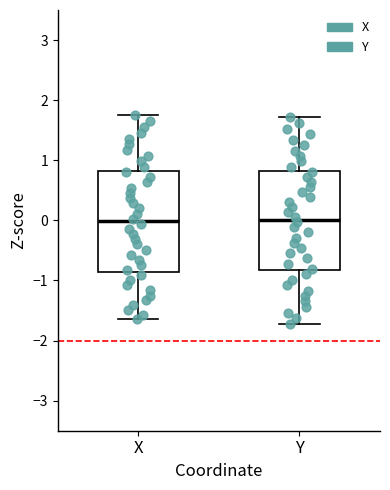

Where does the upper whisker of the box for X end on the y-axis? The values are not printed on the chart, so give them approximately, as read against the axis.

1.7